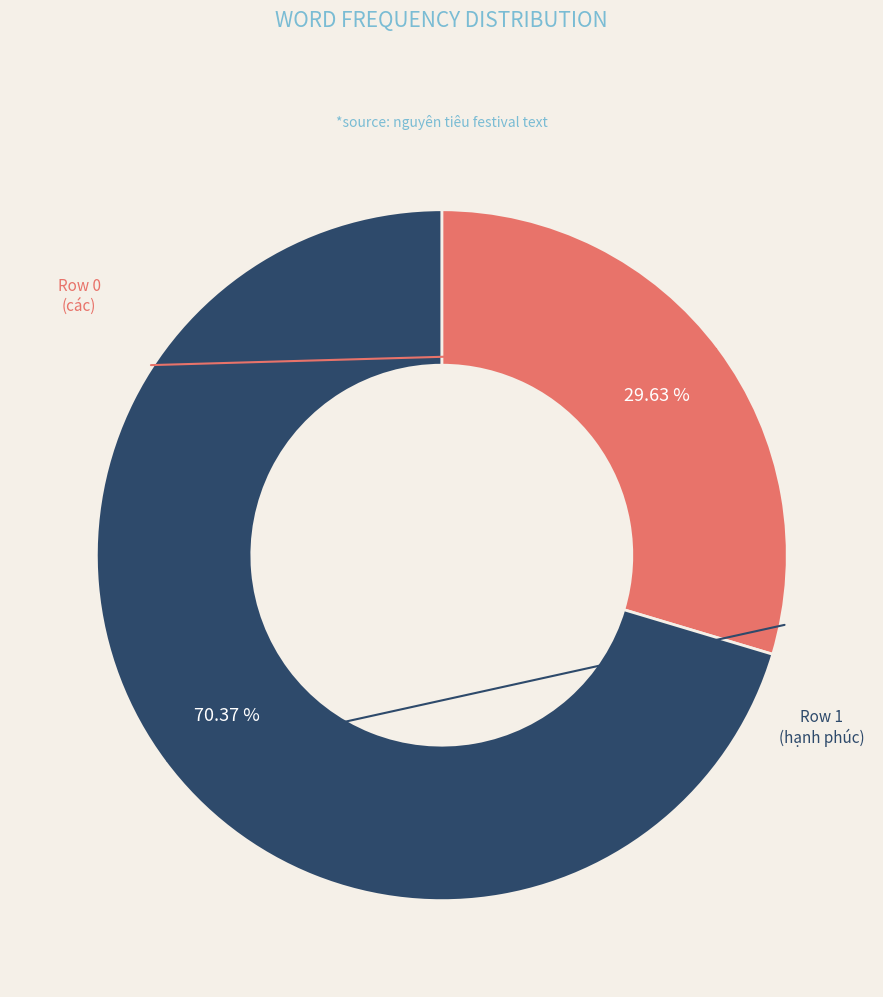

Count the number of slices in the pie.

2